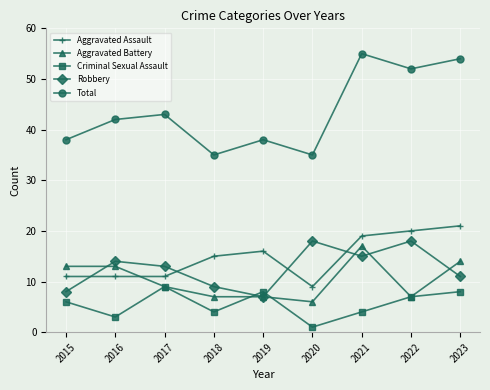

What is the value of the Criminal Sexual Assault point at the 3rd from the left?

9